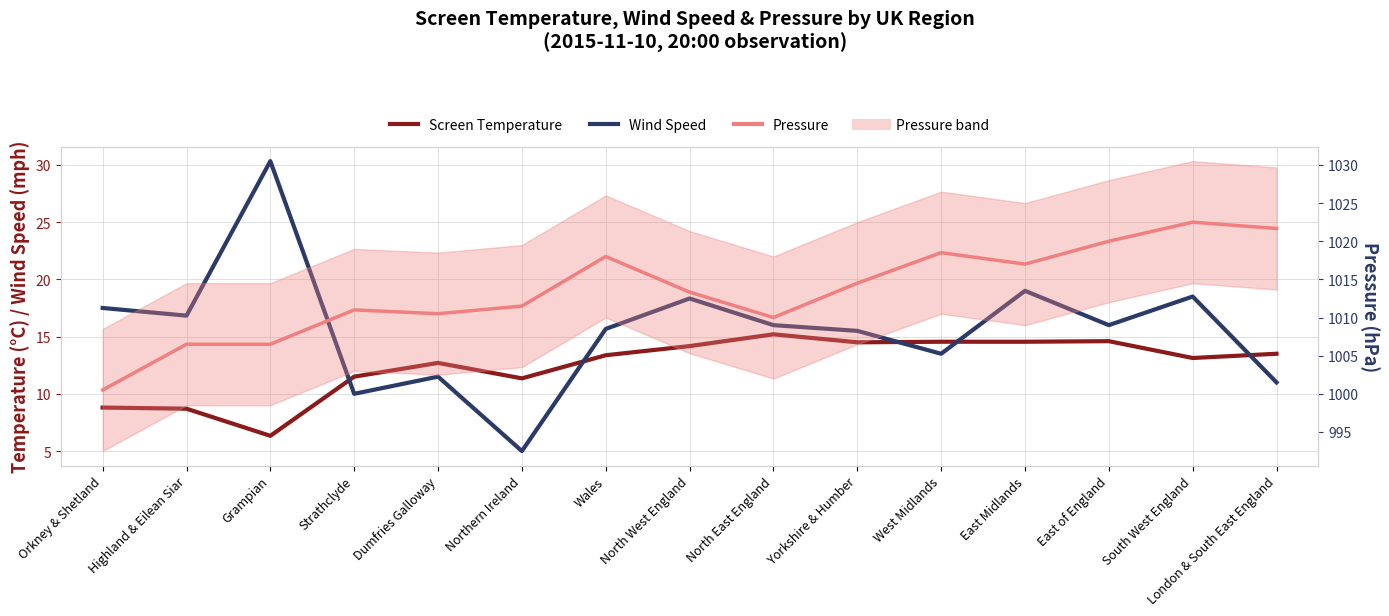

Between Highland & Eilean Siar and North East England, which series saw the biggest shift?

Screen Temperature